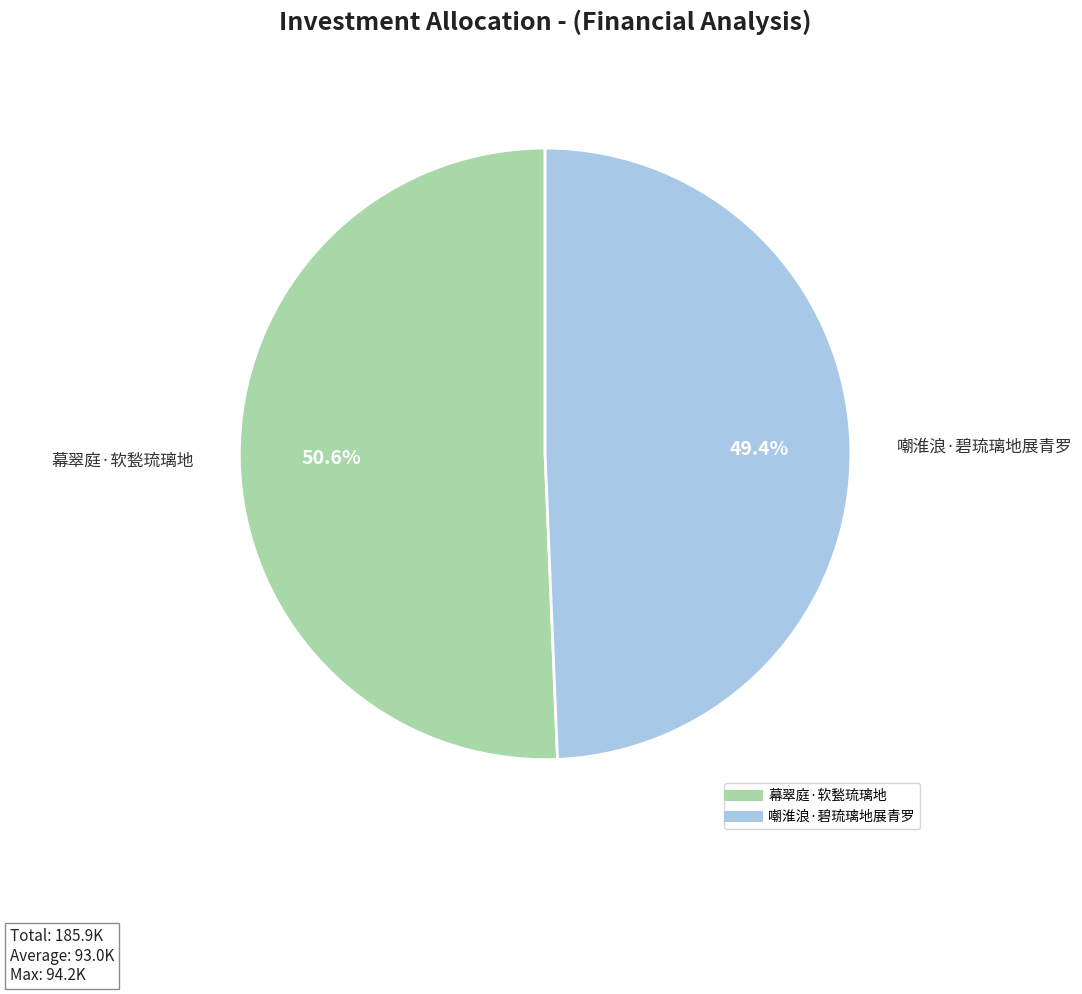

What percentage is the 幕翠庭·软甃琉璃地 slice, to the nearest percent?

51%